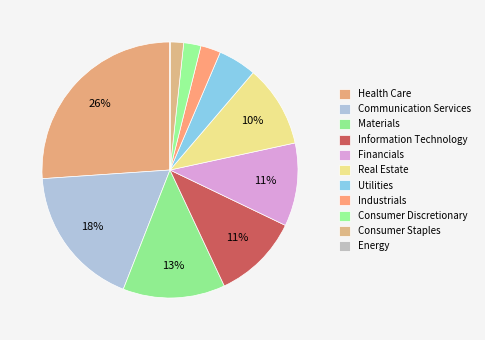

To the nearest percent, what is the average slice percentage?

9%